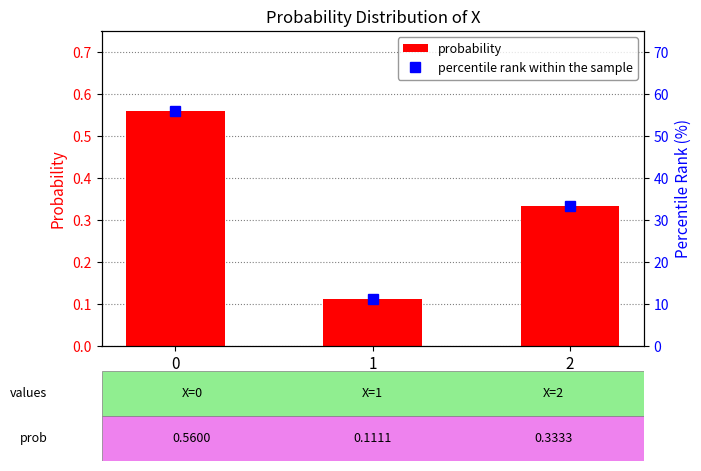

Rank the categories by percentile rank within the sample value from lowest to highest.

1, 2, 0